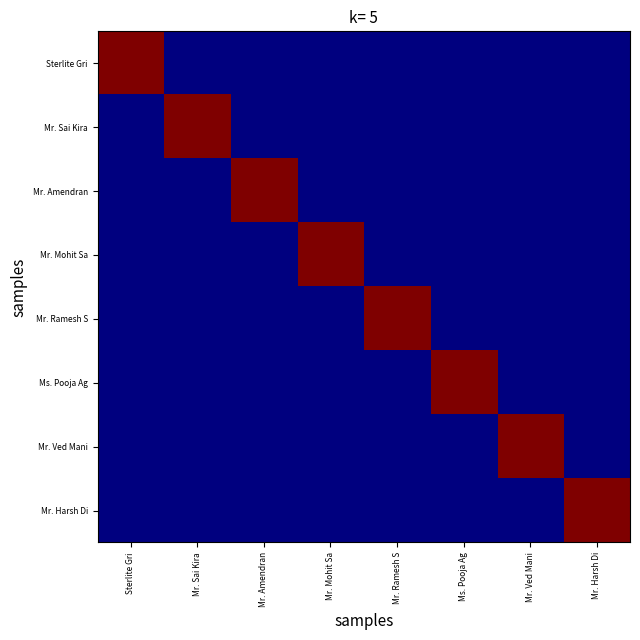

How many distinct data groups are displayed?

8